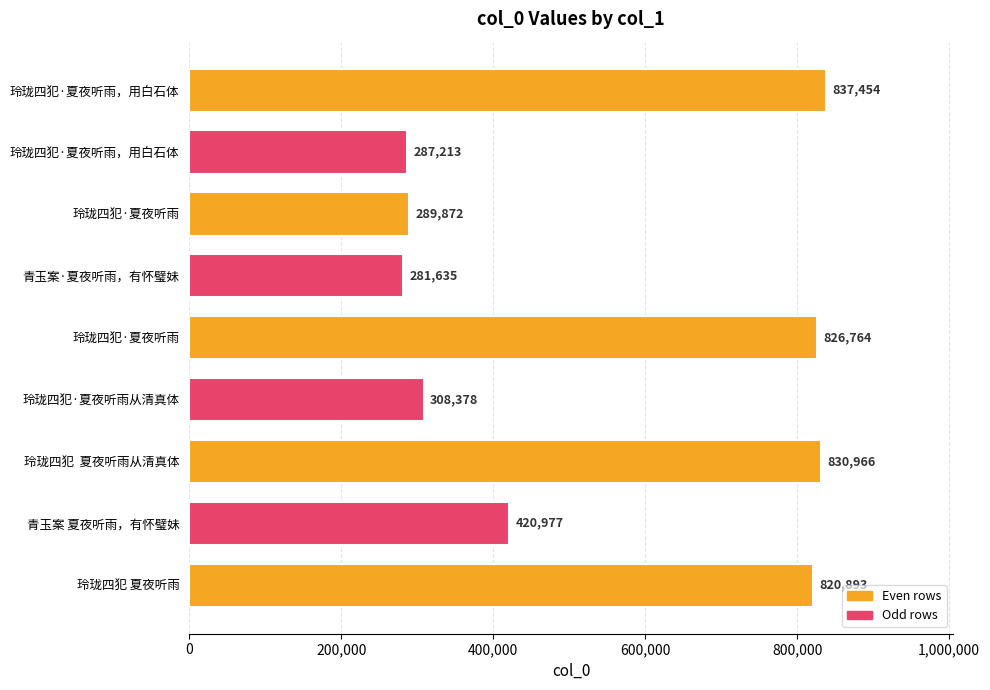

How many distinct data groups are displayed?

1